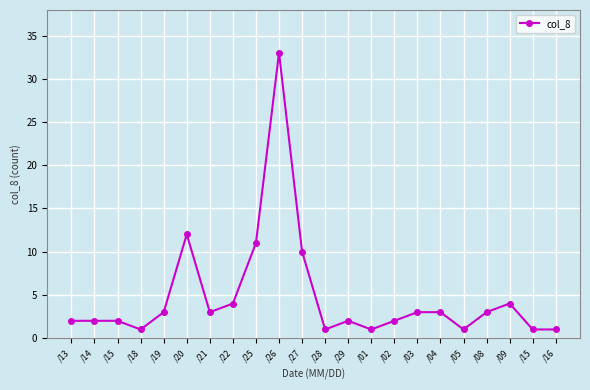

What is the maximum value shown in the chart?

33